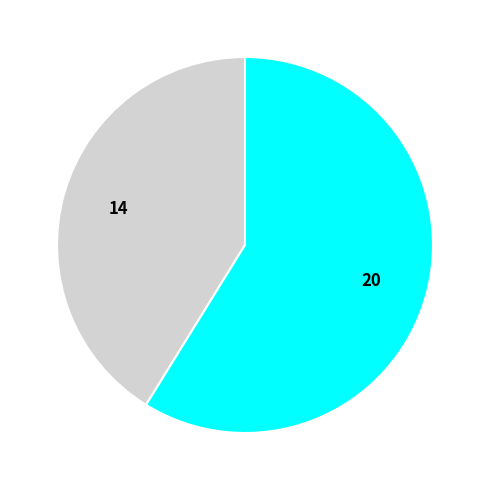

Is there any slice that represents more than half of the pie?

Yes